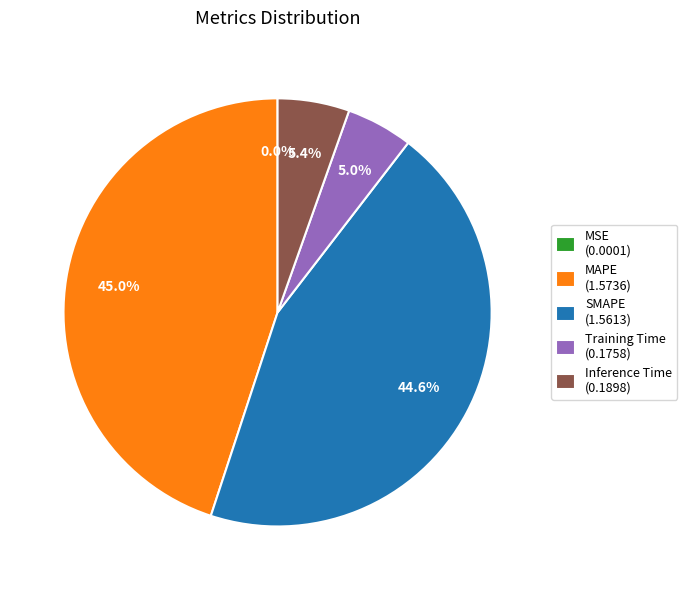

True or false: SMAPE accounts for 54% of the total.

False